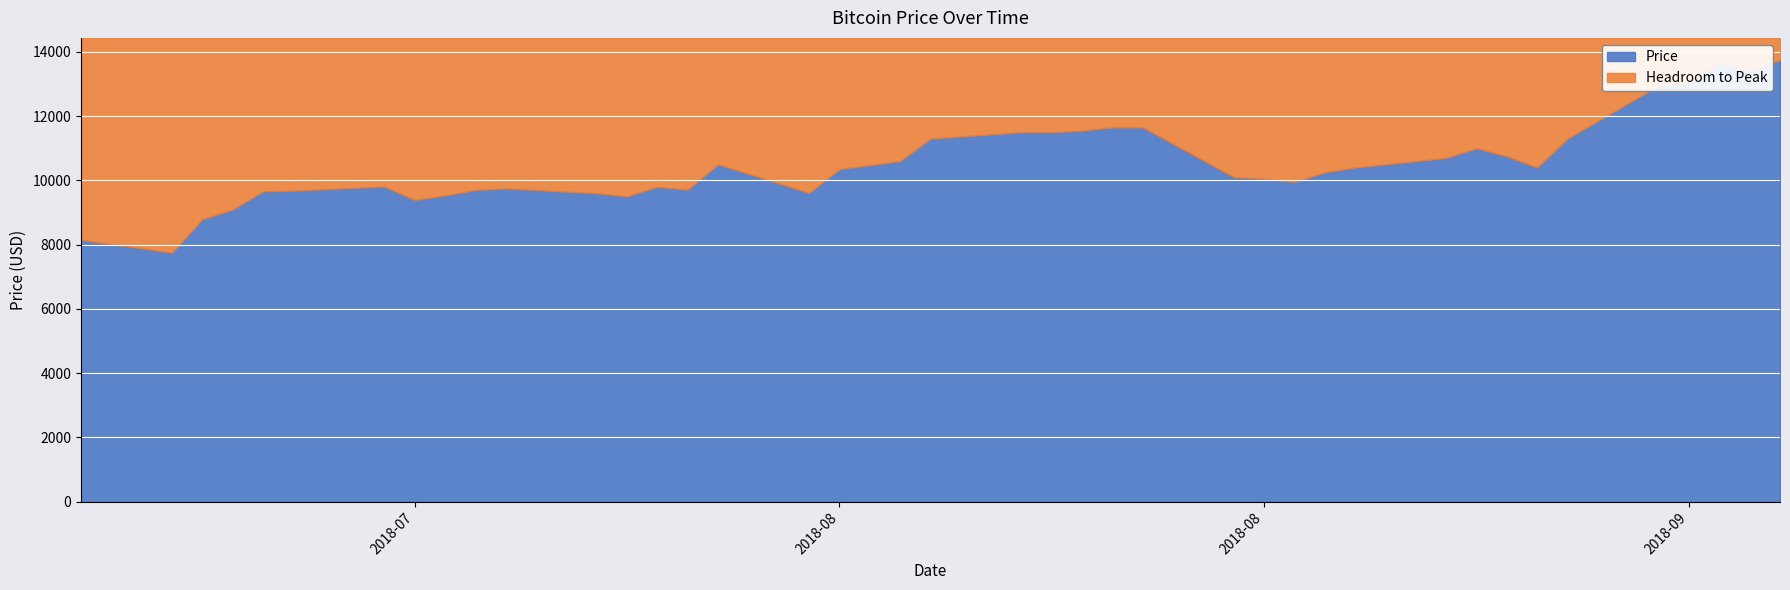

Does the chart display data point markers on the line(s)?

No